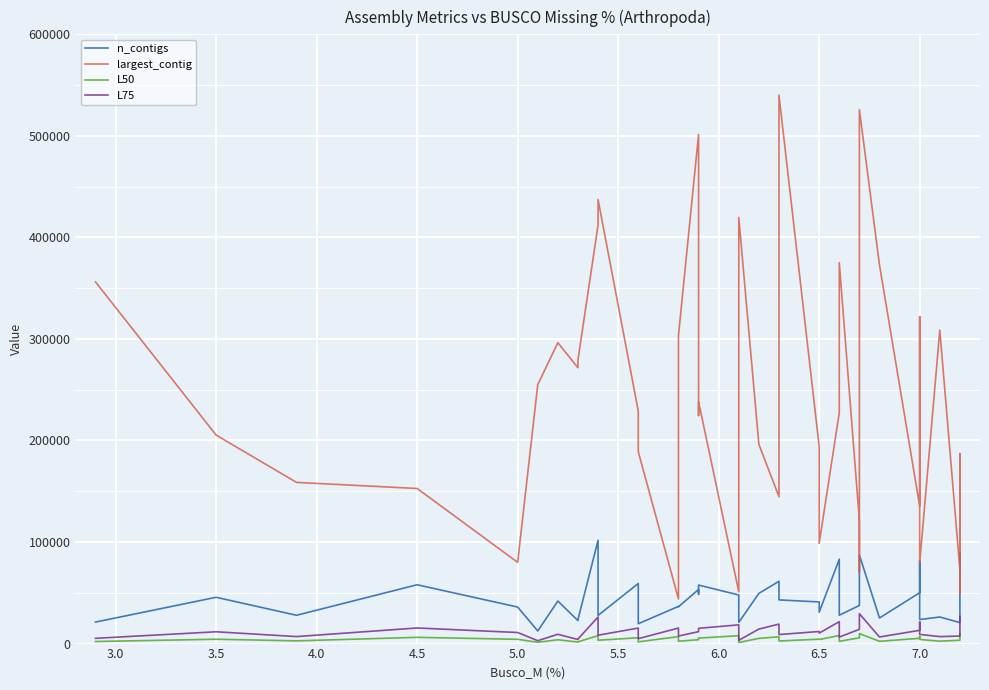

Rank the series by their maximum value, from highest to lowest.

largest_contig, n_contigs, L75, L50